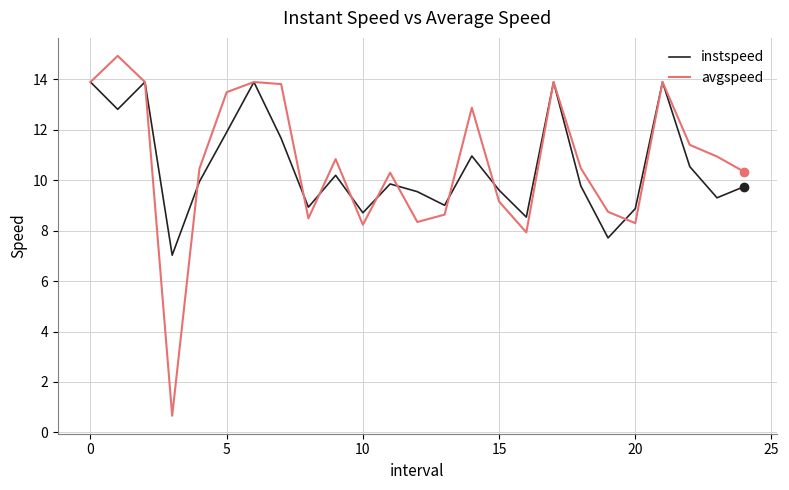

What is the smallest value displayed?

0.7